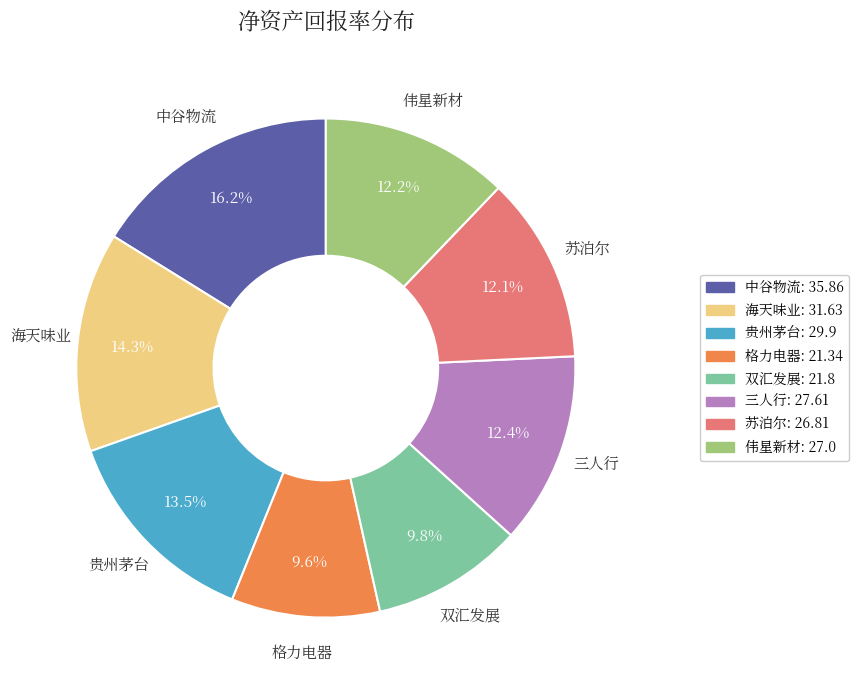

Which has a higher value, 伟星新材 or 三人行?

三人行